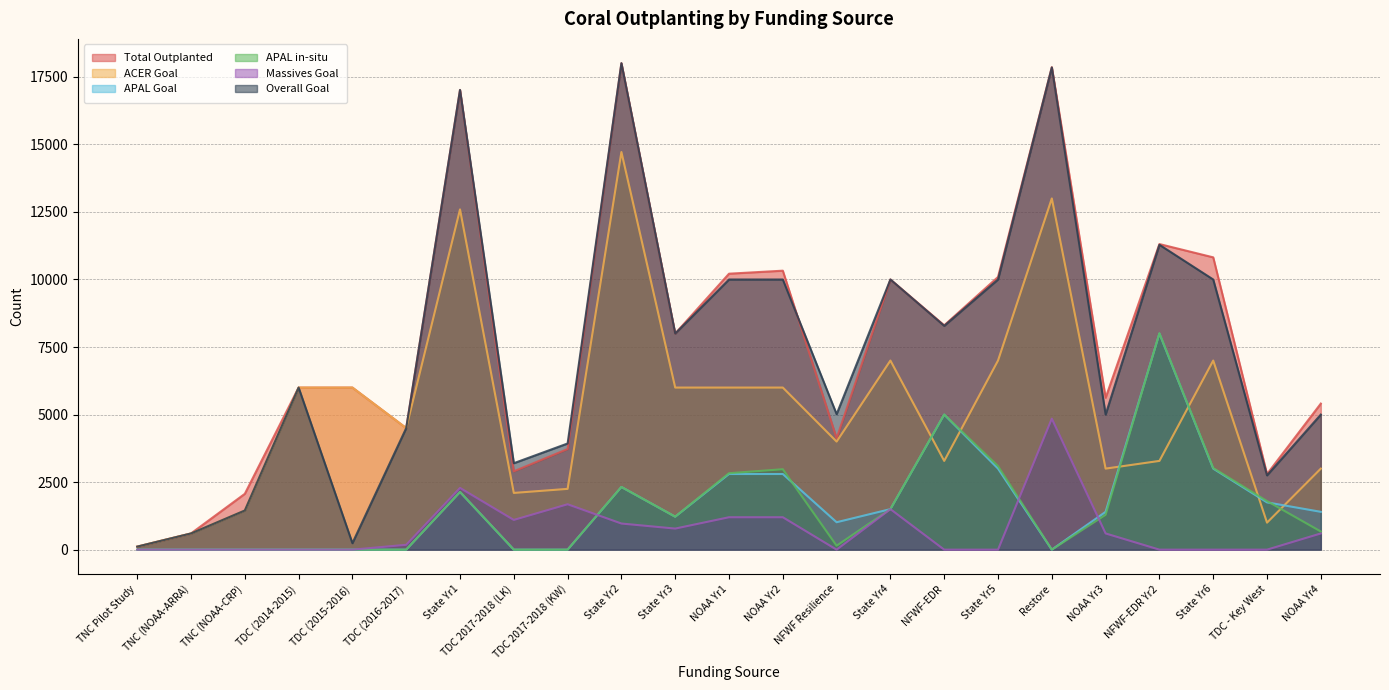

What is the label of the 23rd point from the right?

TNC Pilot Study